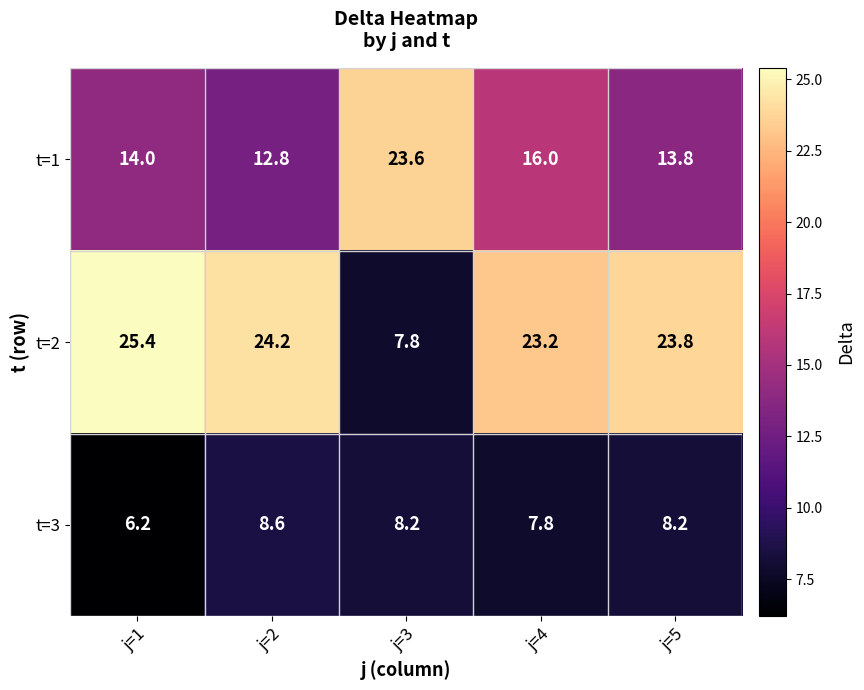

Reading left to right, list all the values displayed in this chart.

t=1: j=1=14.0	j=2=12.8	j=3=23.6	j=4=16.0	j=5=13.8
t=2: j=1=25.4	j=2=24.2	j=3=7.8	j=4=23.2	j=5=23.8
t=3: j=1=6.2	j=2=8.6	j=3=8.2	j=4=7.8	j=5=8.2